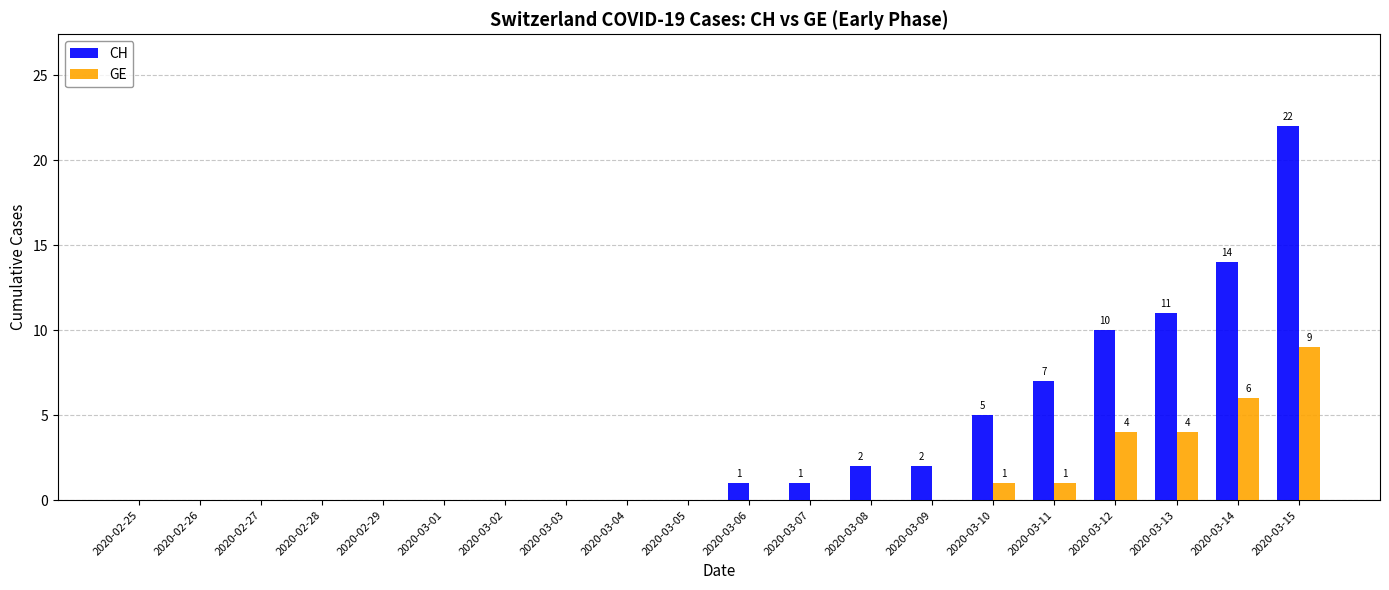

True or false: CH has a value of 0 at 2020-02-25.

True